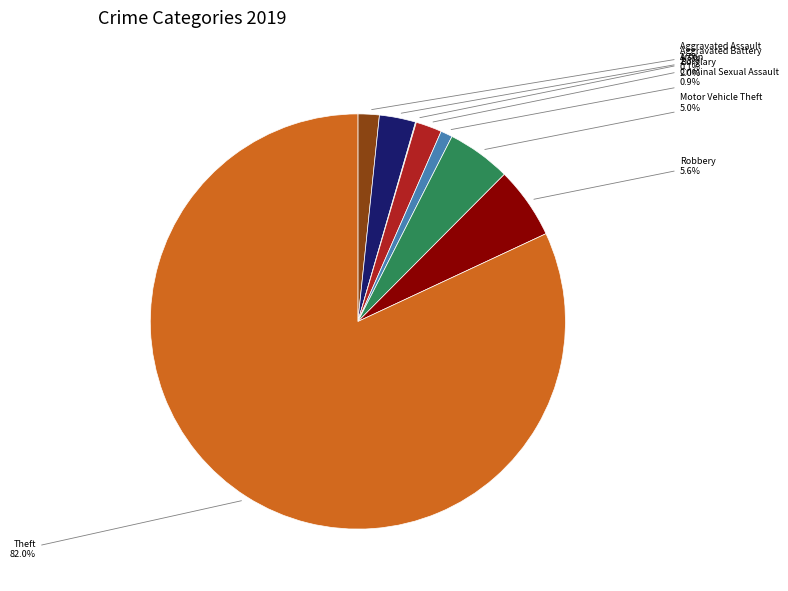

How much of the chart is everything except Burglary?

98.0%